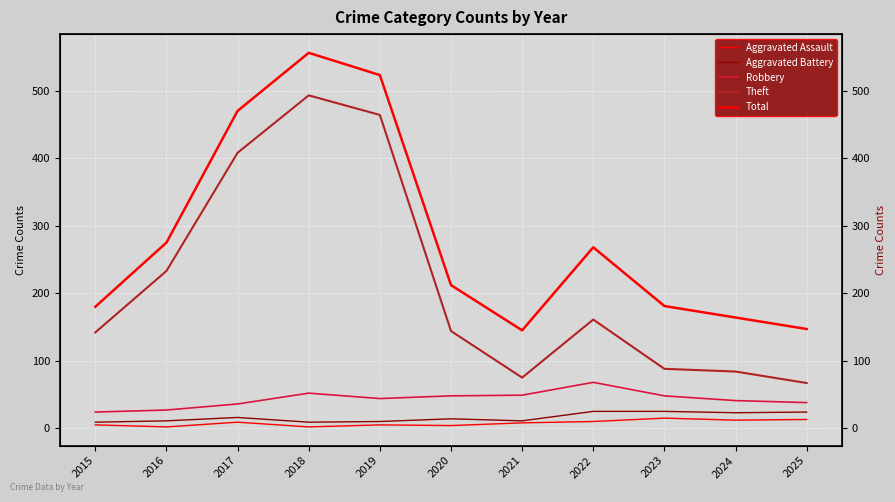

Reading right to left, extract all data points from this chart.

Aggravated Assault: 2025=13	2024=12	2023=15	2022=10	2021=8	2020=4	2019=5	2018=2	2017=9	2016=2	2015=5
Aggravated Battery: 2025=24	2024=23	2023=25	2022=25	2021=11	2020=14	2019=10	2018=9	2017=16	2016=11	2015=9
Robbery: 2025=38	2024=41	2023=48	2022=68	2021=49	2020=48	2019=44	2018=52	2017=36	2016=27	2015=24
Theft: 2025=67	2024=84	2023=88	2022=161	2021=75	2020=144	2019=464	2018=493	2017=408	2016=233	2015=142
Total: 2025=147	2024=164	2023=181	2022=268	2021=145	2020=212	2019=523	2018=556	2017=470	2016=275	2015=180